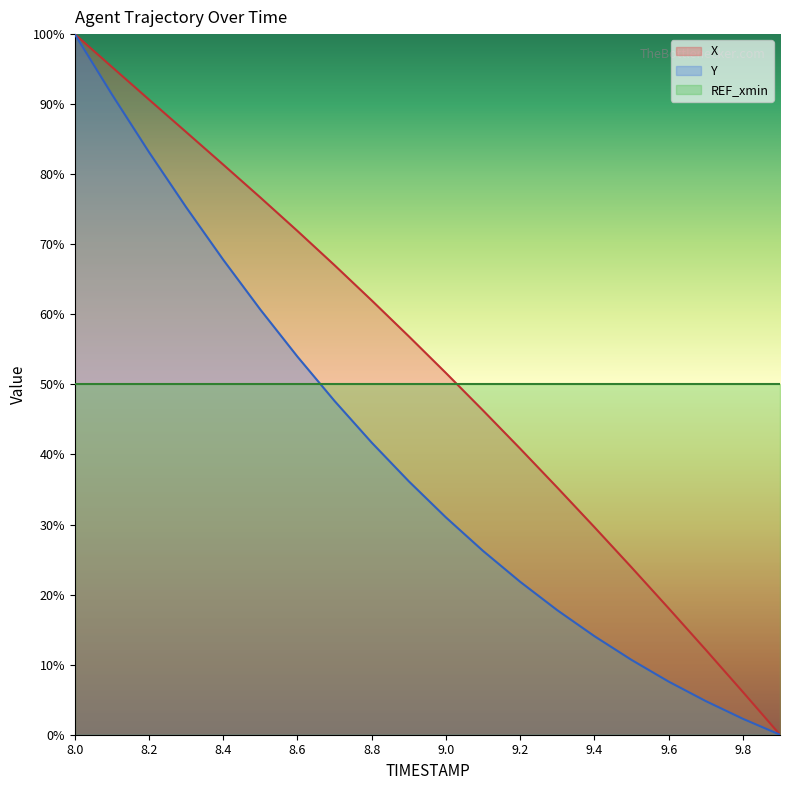

What is the value of the Y point at the 3rd from the left?

83.2